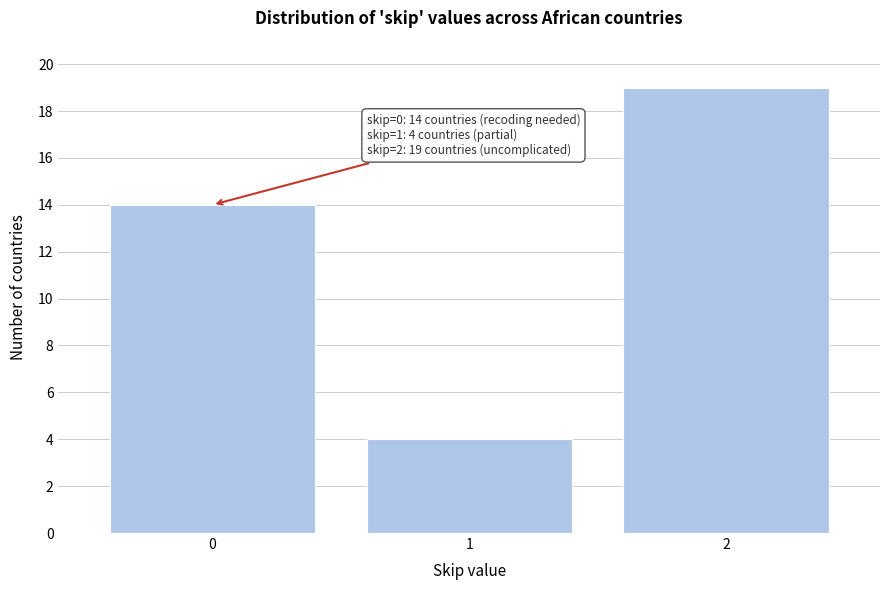

Reading left to right, extract all data points from this chart.

14	4	19